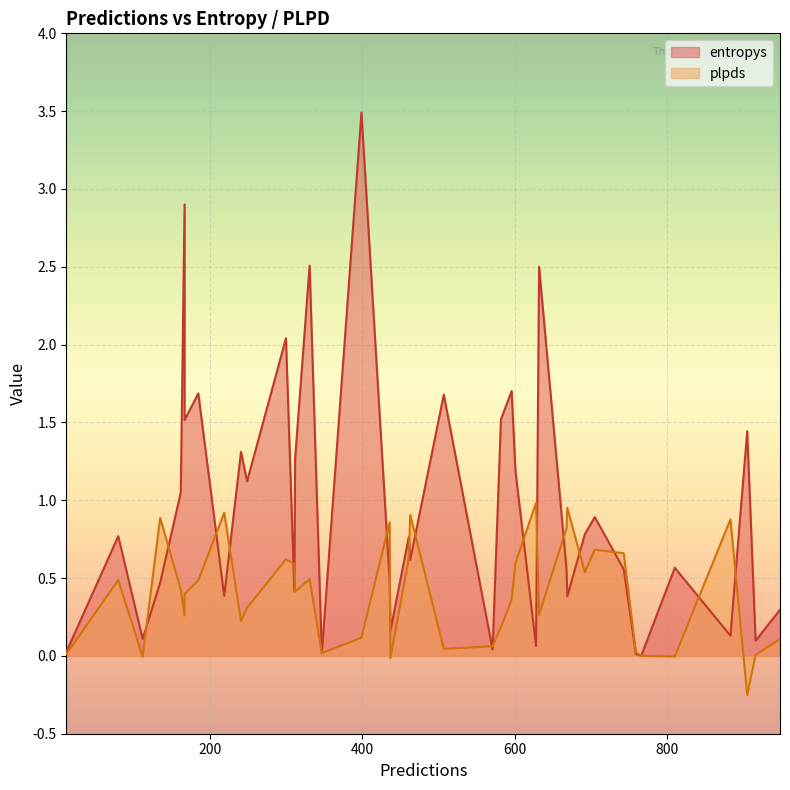

Which series has the largest total across all categories?

entropys